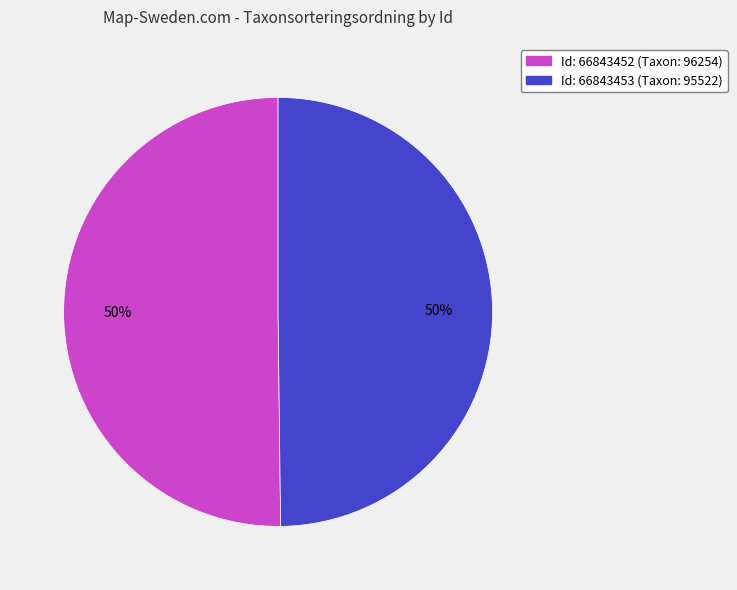

How many segments does this pie chart have?

2